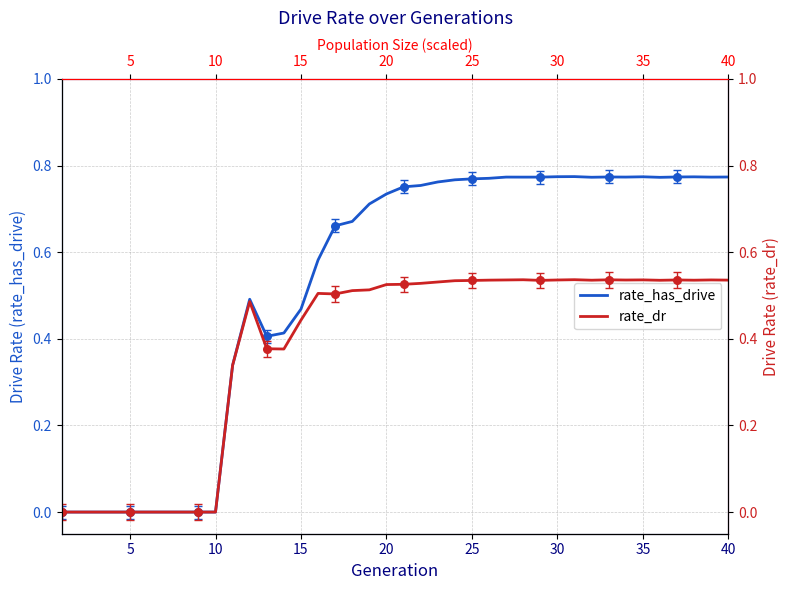

Which series has the largest total across all categories?

rate_has_drive